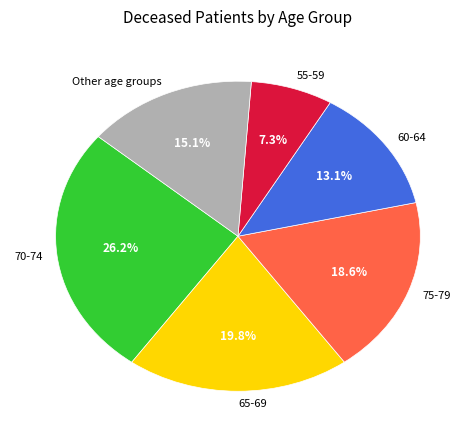

Is the sum of 55-59 and 65-69 greater than half?

No